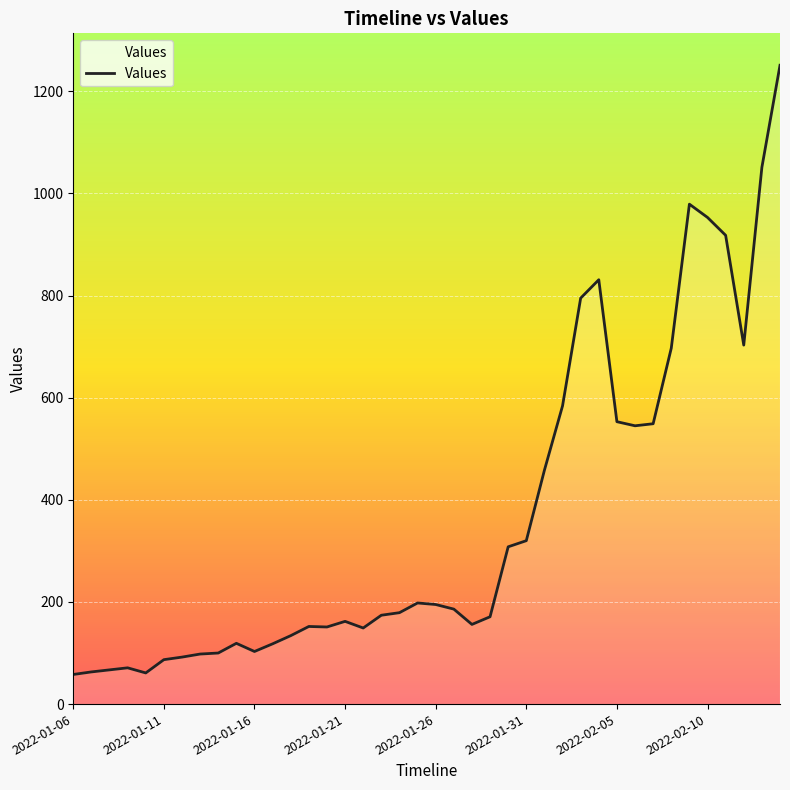

What is the smallest value displayed?

58